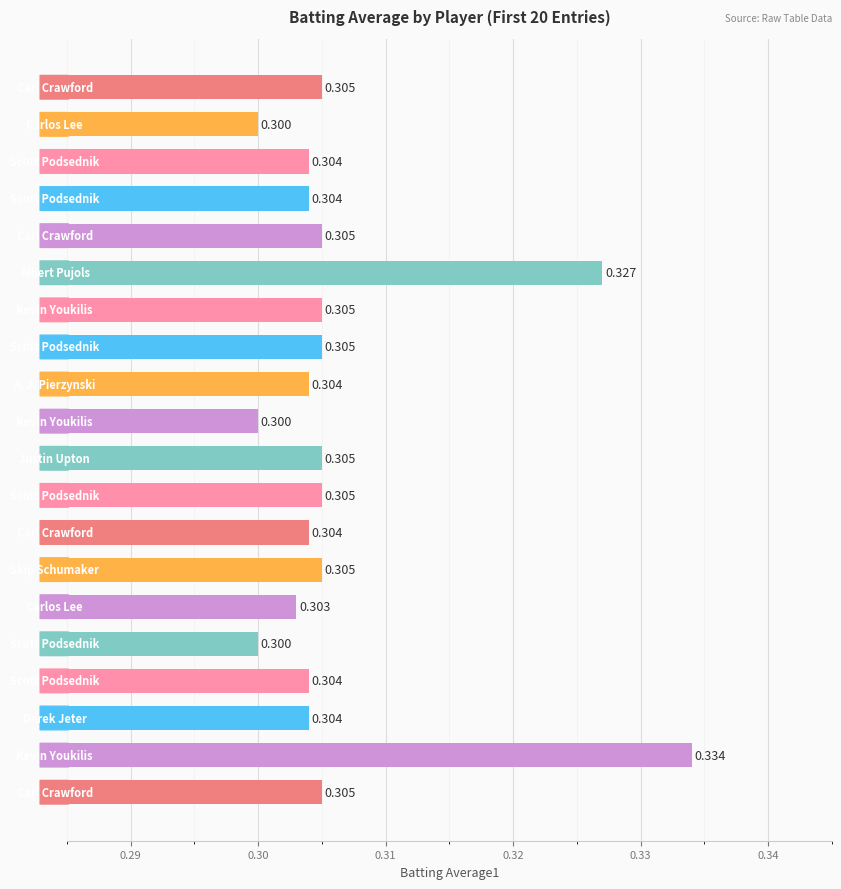

How many data points does each series have?

20